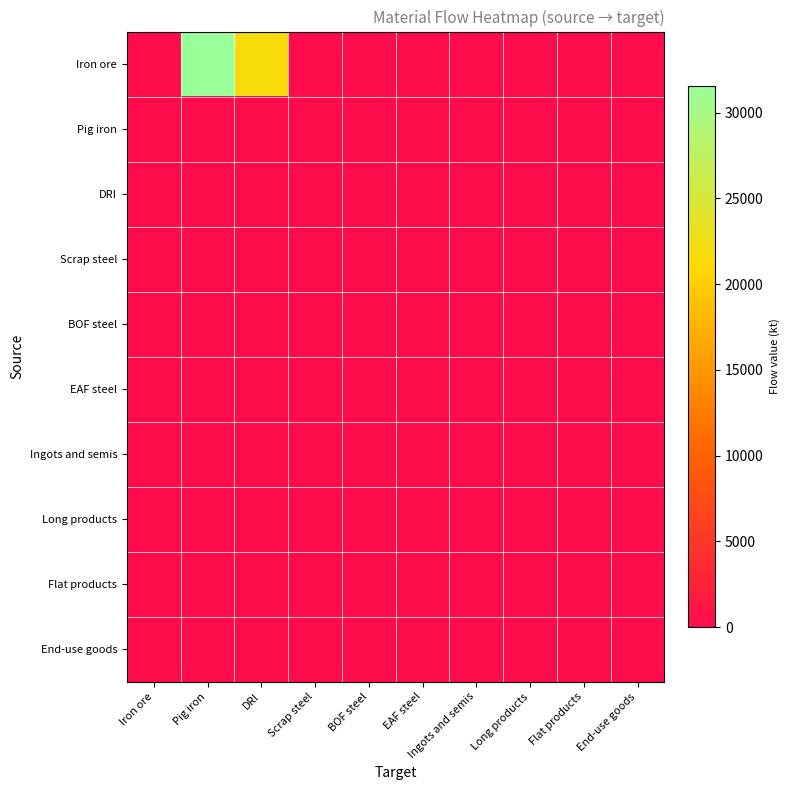

Between Long products and Iron ore, which is larger?

Long products